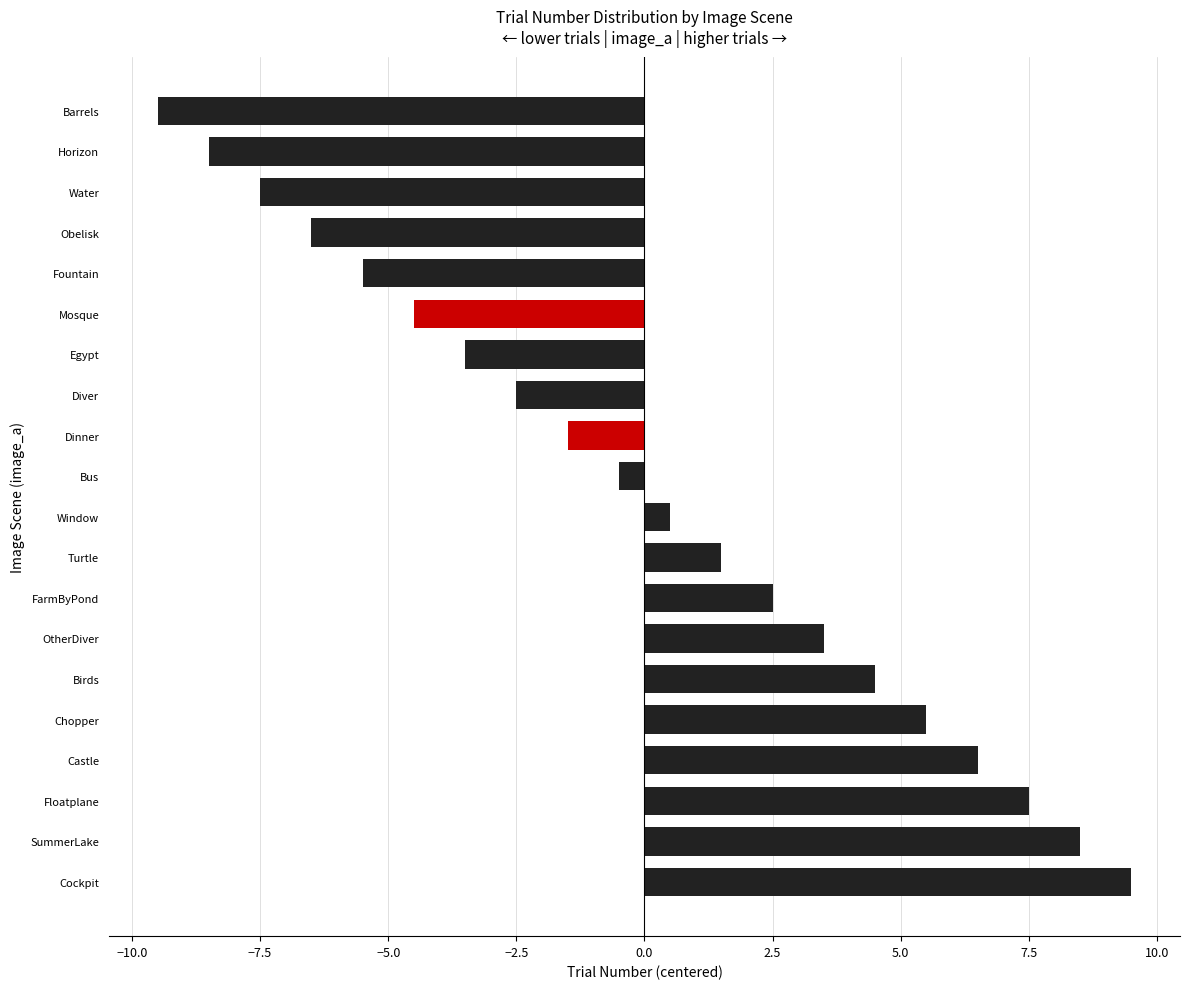

List the labels in order of value, smallest first.

Barrels, Horizon, Water, Obelisk, Fountain, Mosque, Egypt, Diver, Dinner, Bus, Window, Turtle, FarmByPond, OtherDiver, Birds, Chopper, Castle, Floatplane, SummerLake, Cockpit